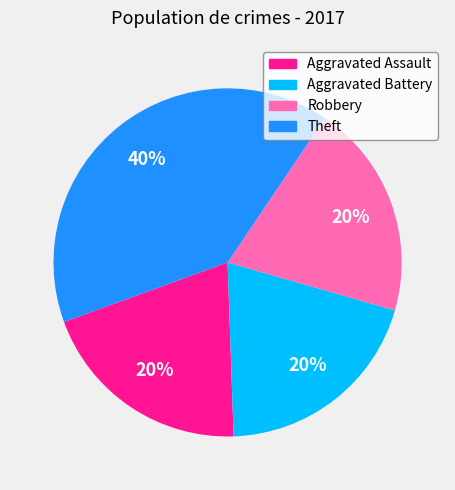

To the nearest percent, what is the average slice percentage?

25%